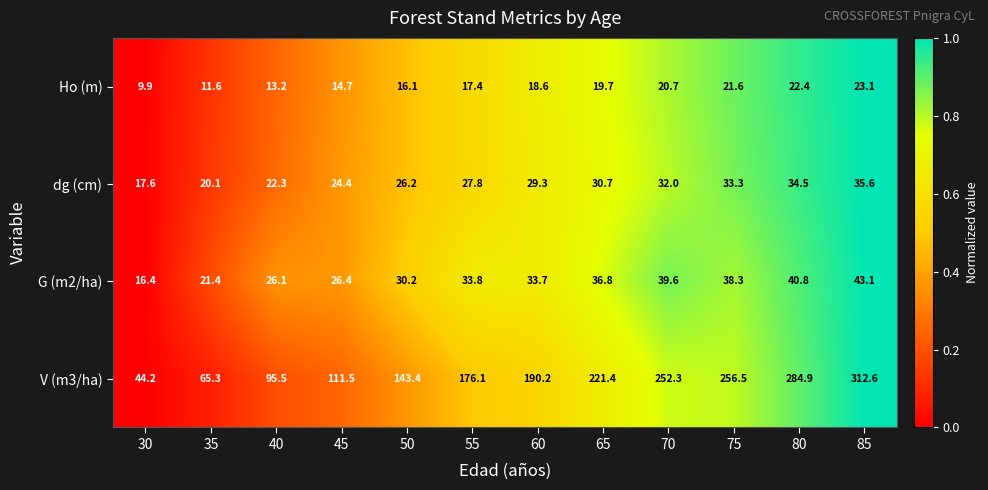

List the series in order of their peak value, lowest first.

Ho (m), dg (cm), G (m2/ha), V (m3/ha)